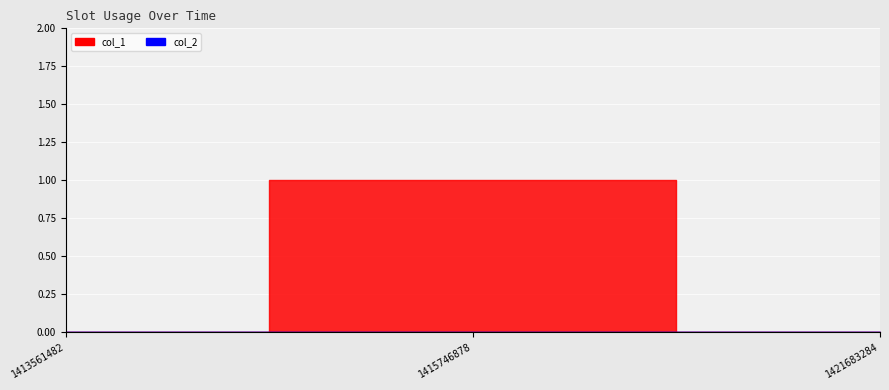

What is the total value across all series at 1415746878?

1